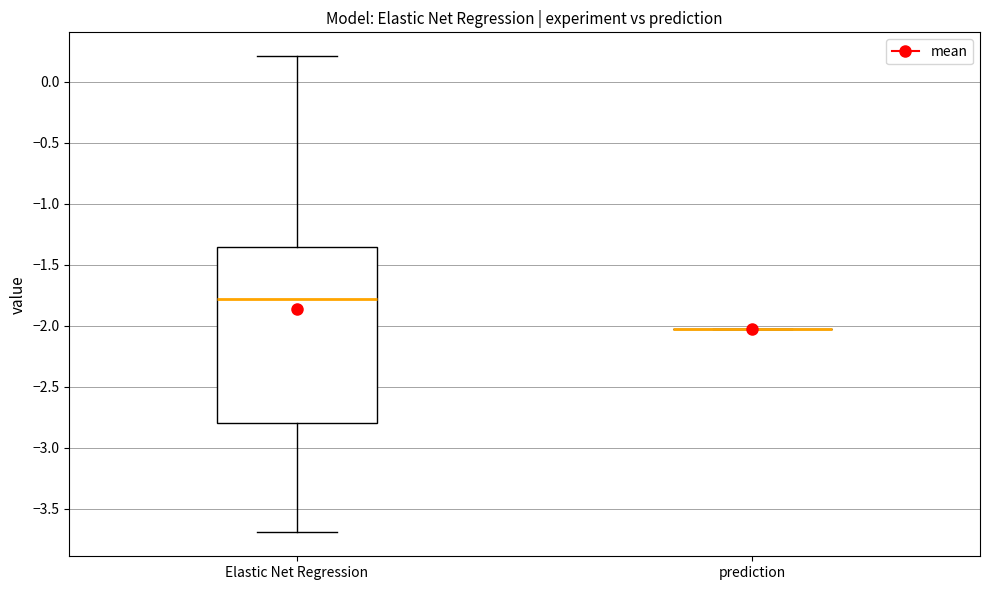

Reading left to right, read every box against the y-axis: the position of its median line, the range the box covers, and the ends of its whiskers. The values are not printed on the chart, so give them approximately, as read against the axis.

Elastic Net Regression: median -1.80, box -2.80 to -1.35, whiskers -3.70 to 0.20
prediction: box collapsed to a line at -2.05, whiskers -2.05 to -2.05